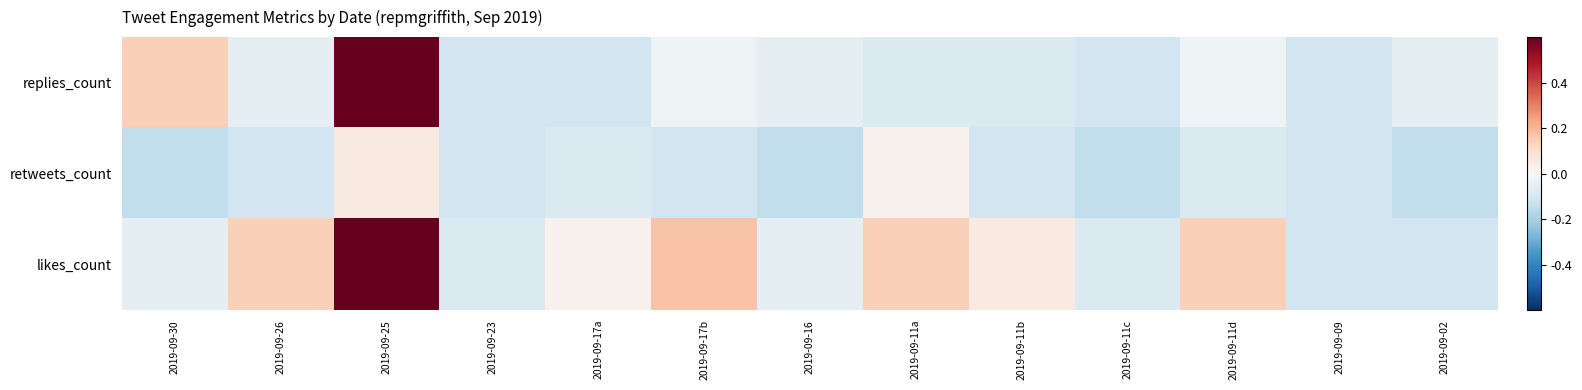

At which category is the sum across all series the highest?

2019-09-25